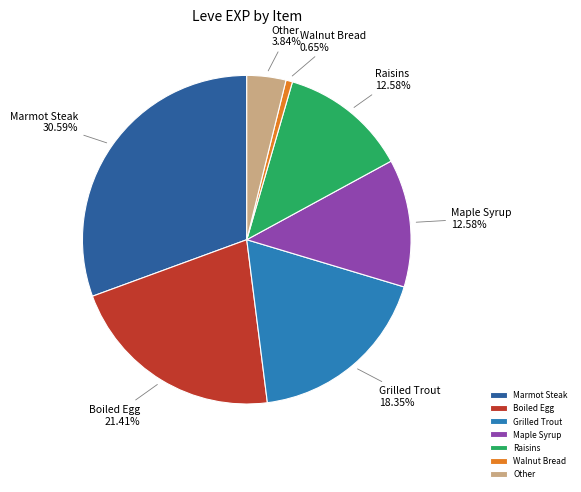

What is the ratio of the value at Boiled Egg to the value at Grilled Trout?

1.2